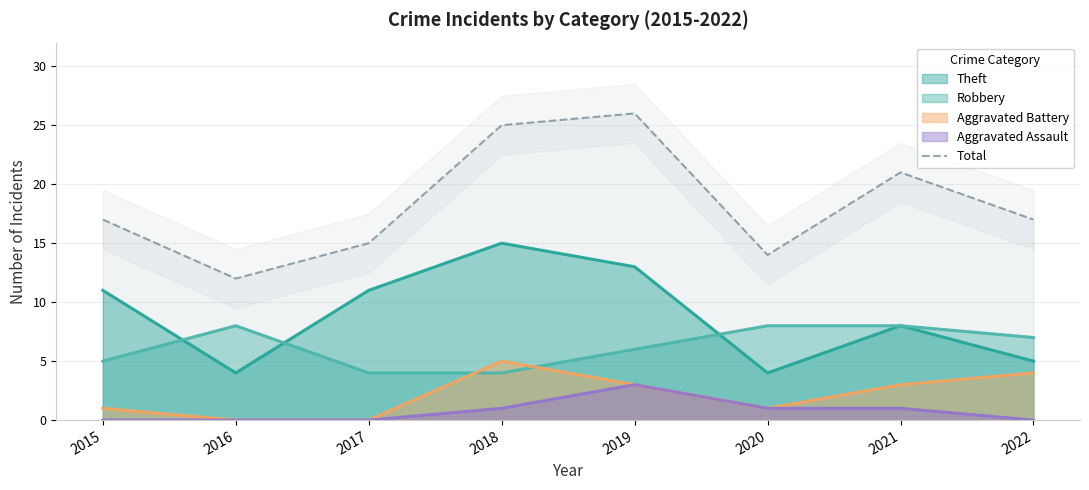

Read the value at 2017.

15